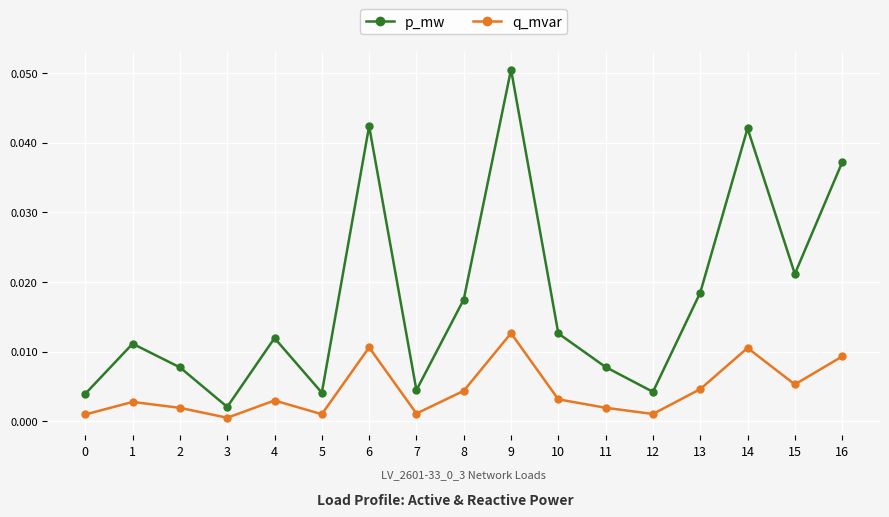

Is the value of q_mvar at 16 greater than the value of p_mw at 8?

No